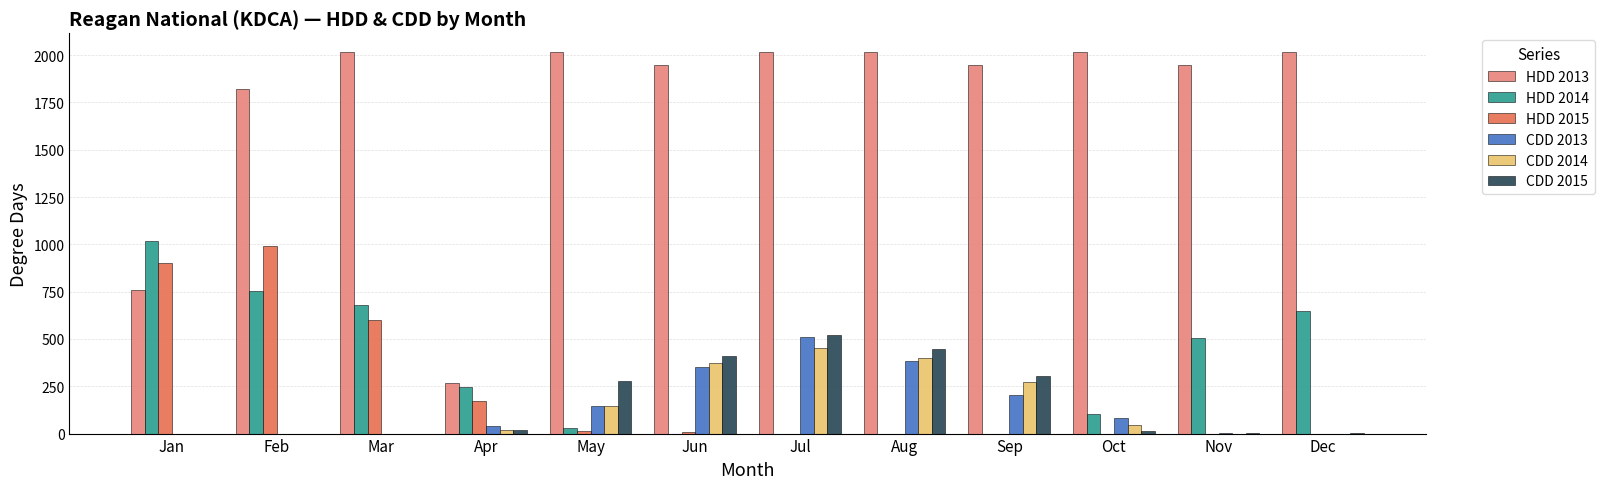

Is the value of CDD 2015 at Sep greater than the value of CDD 2013 at Jul?

No